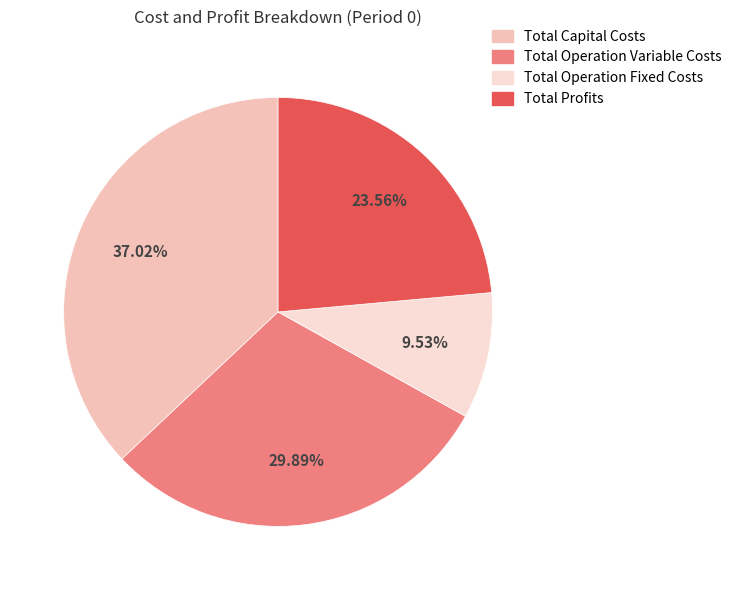

What percentage do Total Profits and Total Operation Fixed Costs together represent?

33.1%